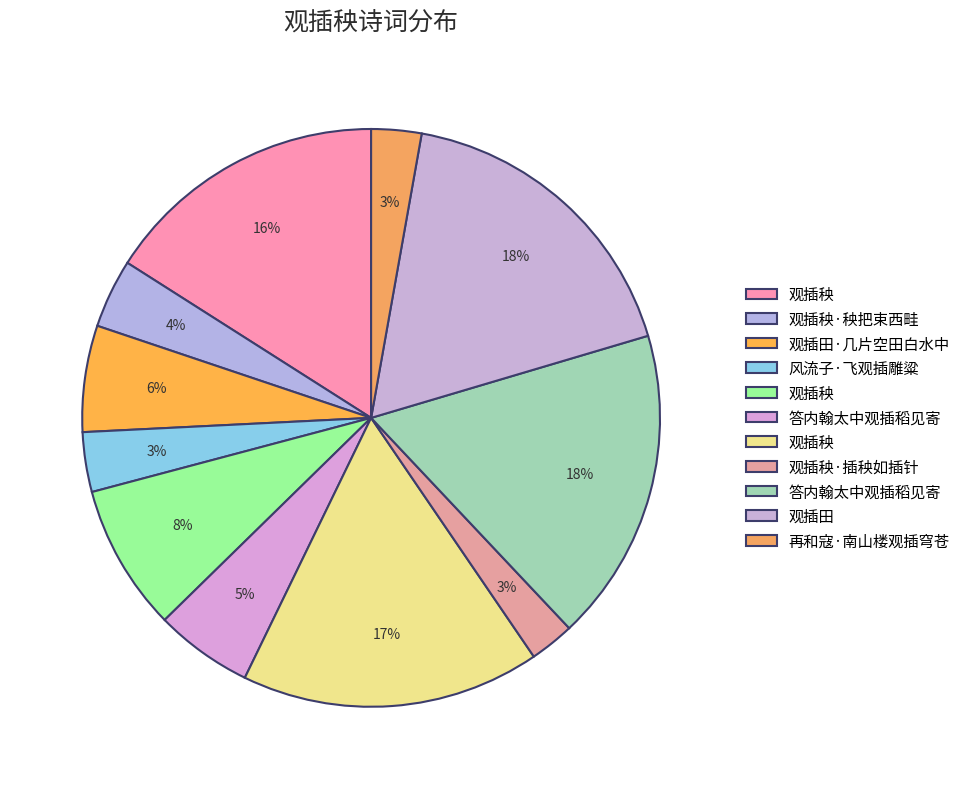

How many segments does this pie chart have?

11